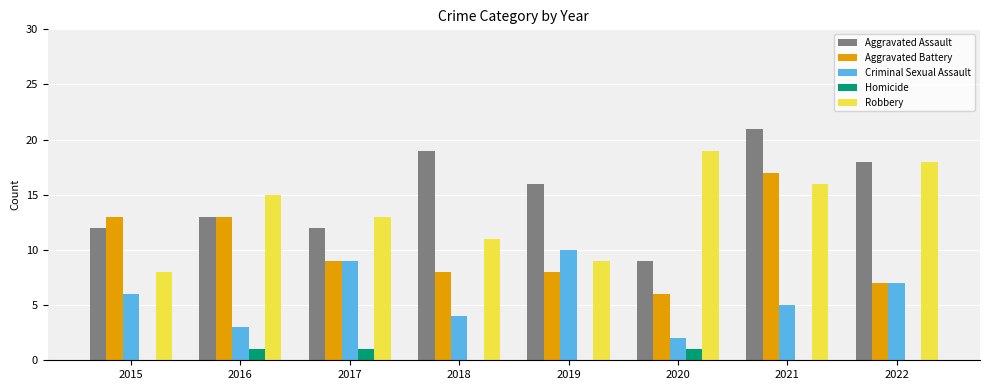

What is the sum of the Aggravated Assault values at 2019 and 2015?

28